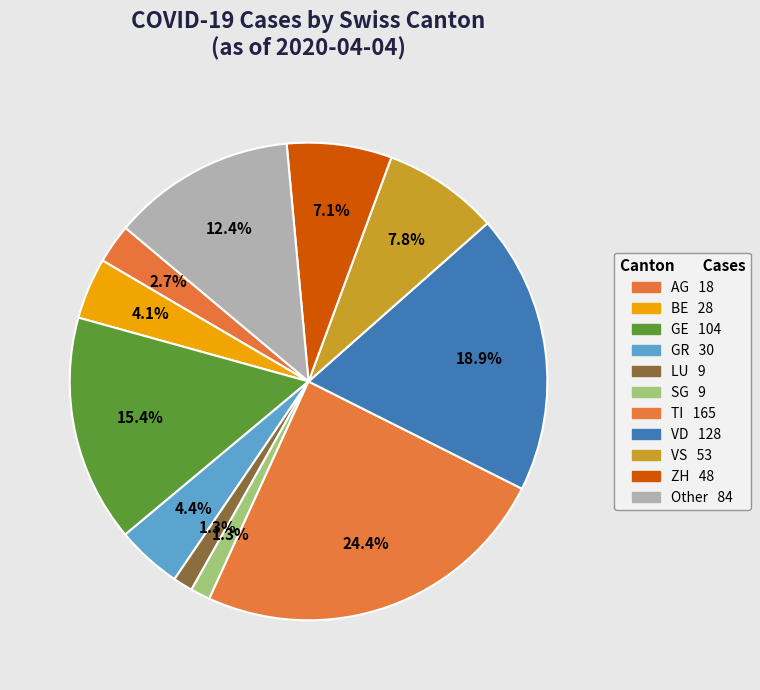

How many segments does this pie chart have?

11